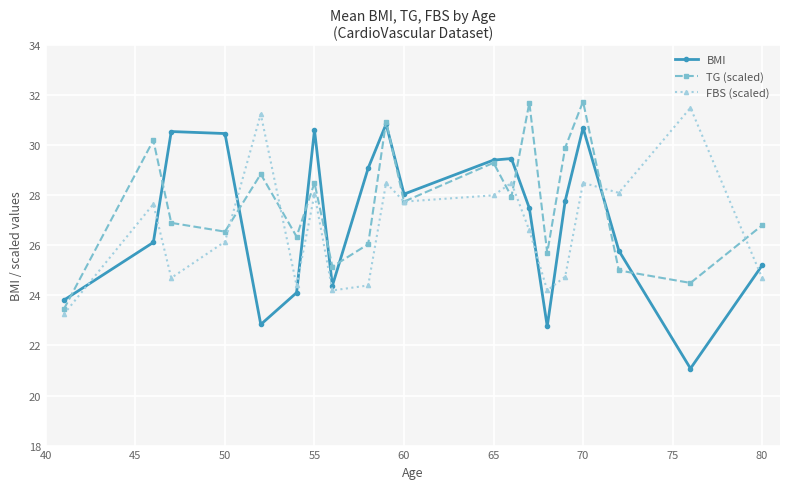

What is the value of the FBS (scaled) point at the 3rd from the left?

24.7